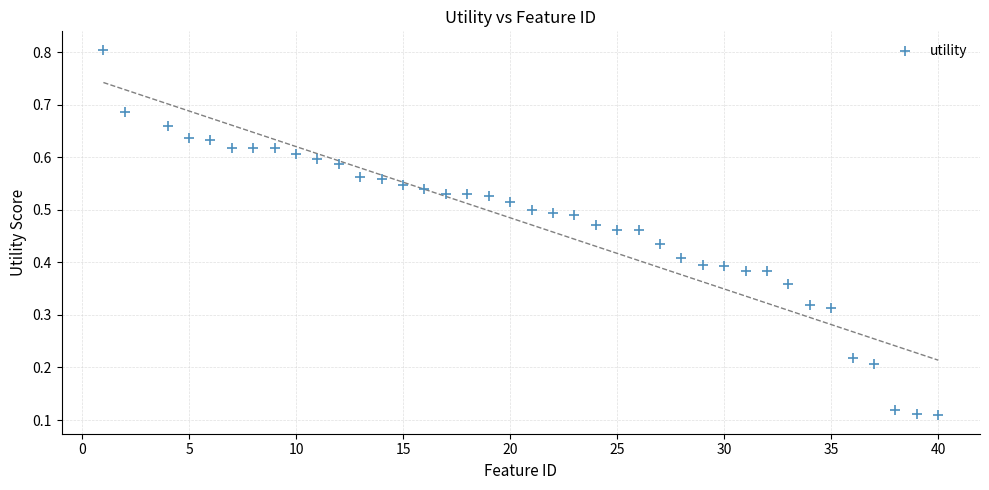

What is the range of X values (max minus min)?

39.0